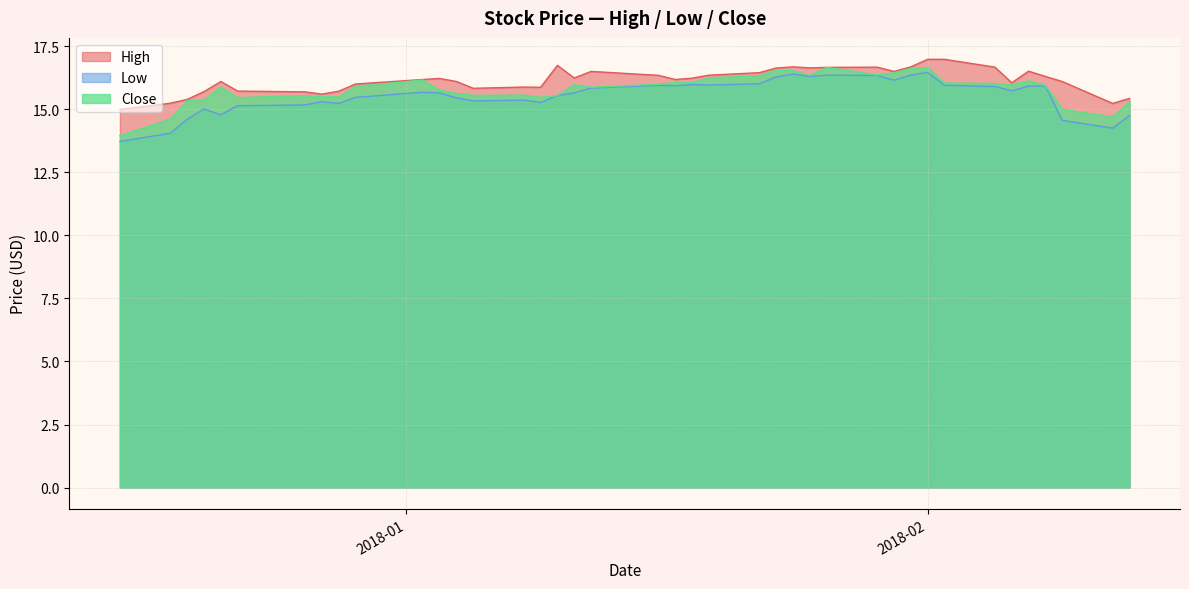

How many values in the Low series exceed 15?

33